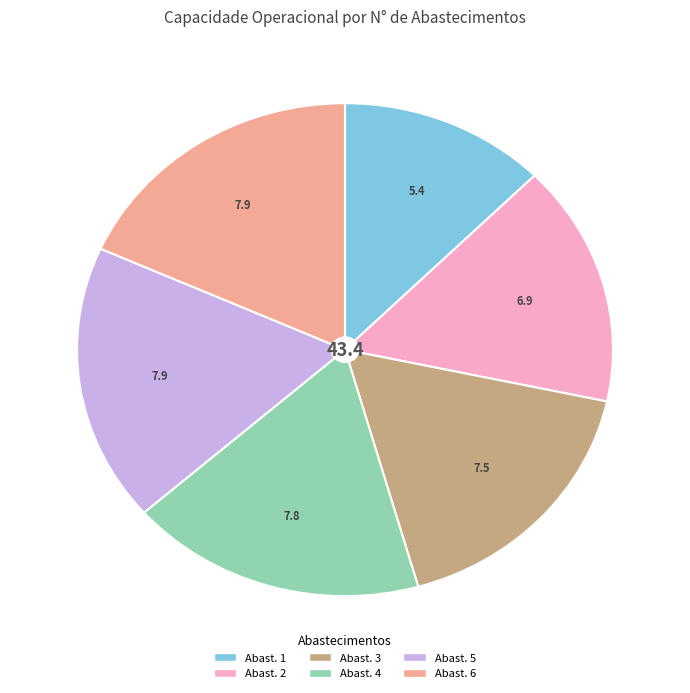

Count the number of slices in the pie.

6